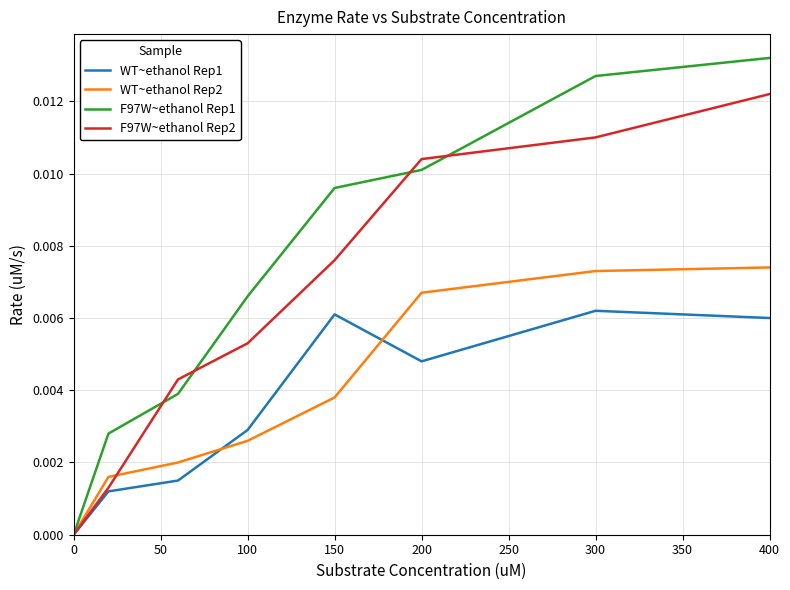

Rank the series by their maximum value, from highest to lowest.

F97W~ethanol Rep1, F97W~ethanol Rep2, WT~ethanol Rep2, WT~ethanol Rep1